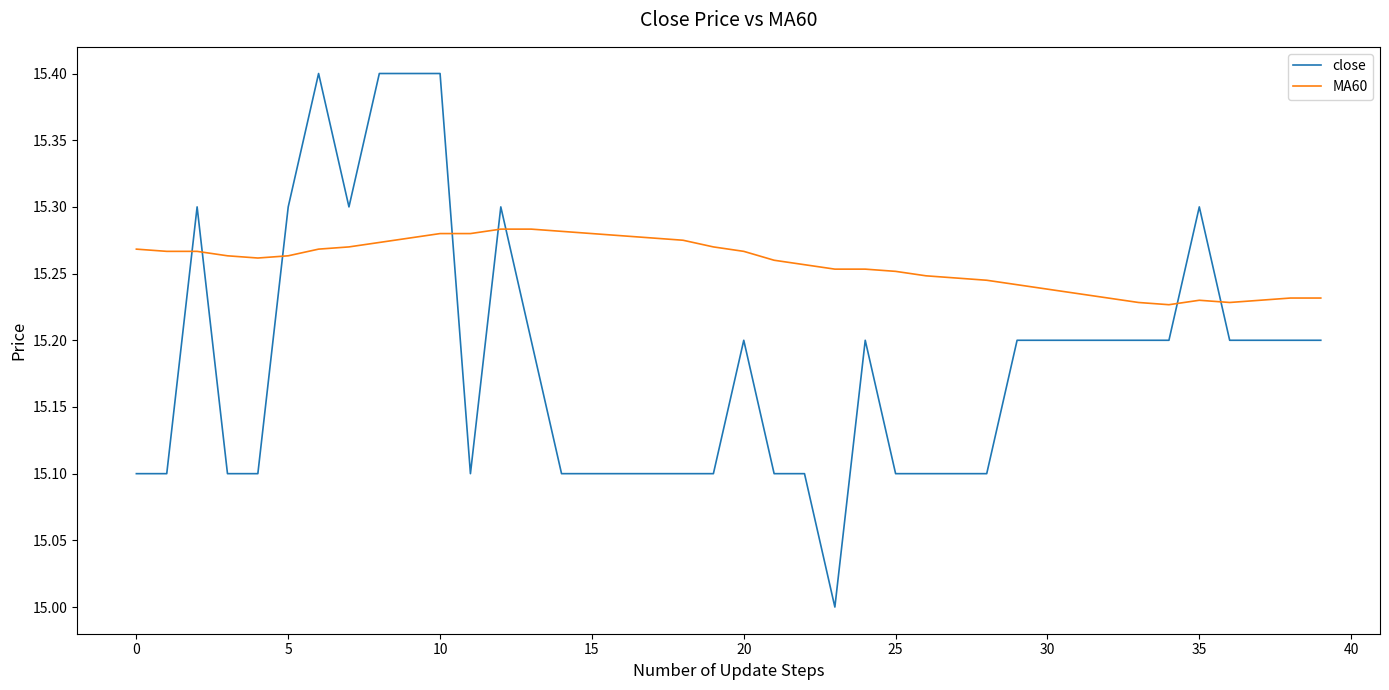

List the series in order of their overall mean, highest first.

MA60, close